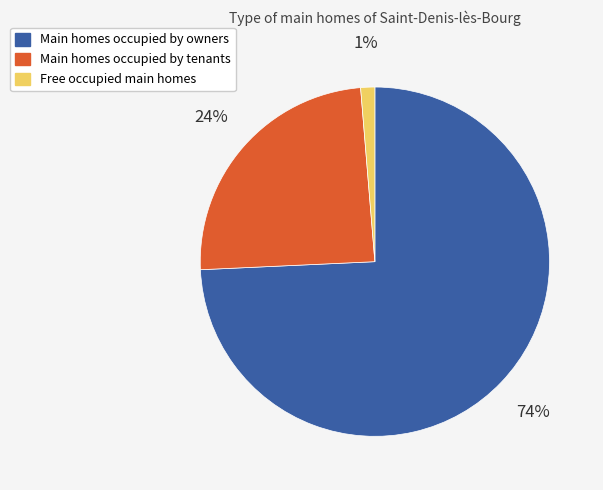

To the nearest percent, what percentage of the pie is Free occupied main homes?

1%